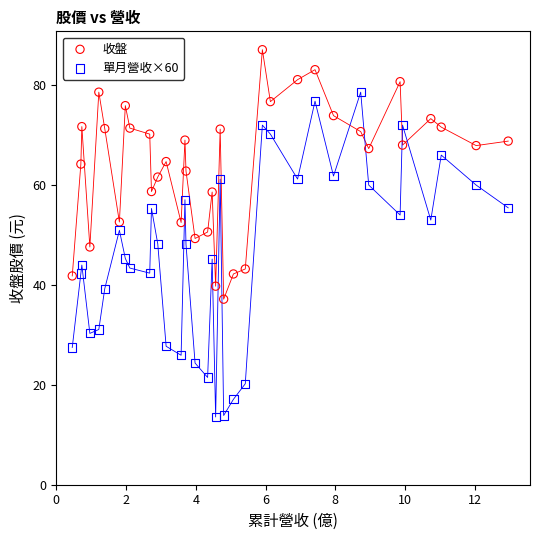

What are all the series names shown in the legend?

收盤, 單月營收×60